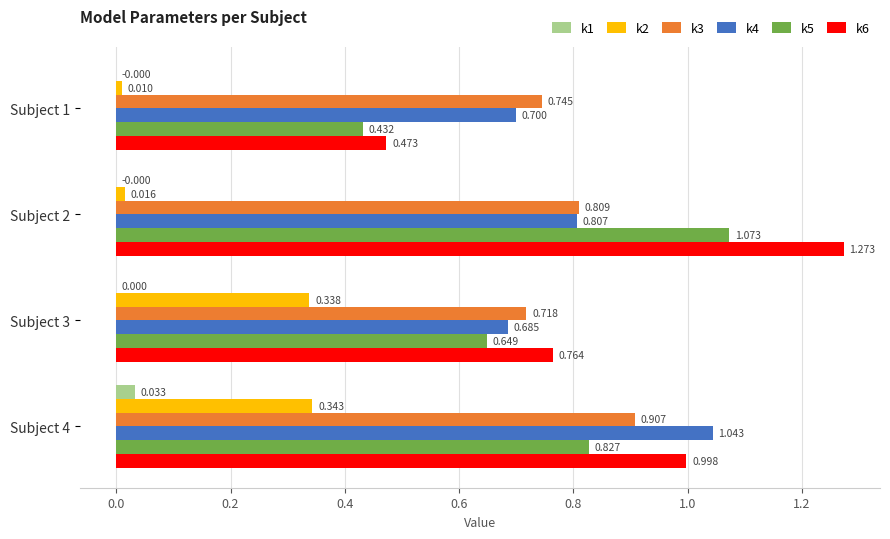

Is the value of k2 at Subject 1 greater than the value of k3 at Subject 1?

No